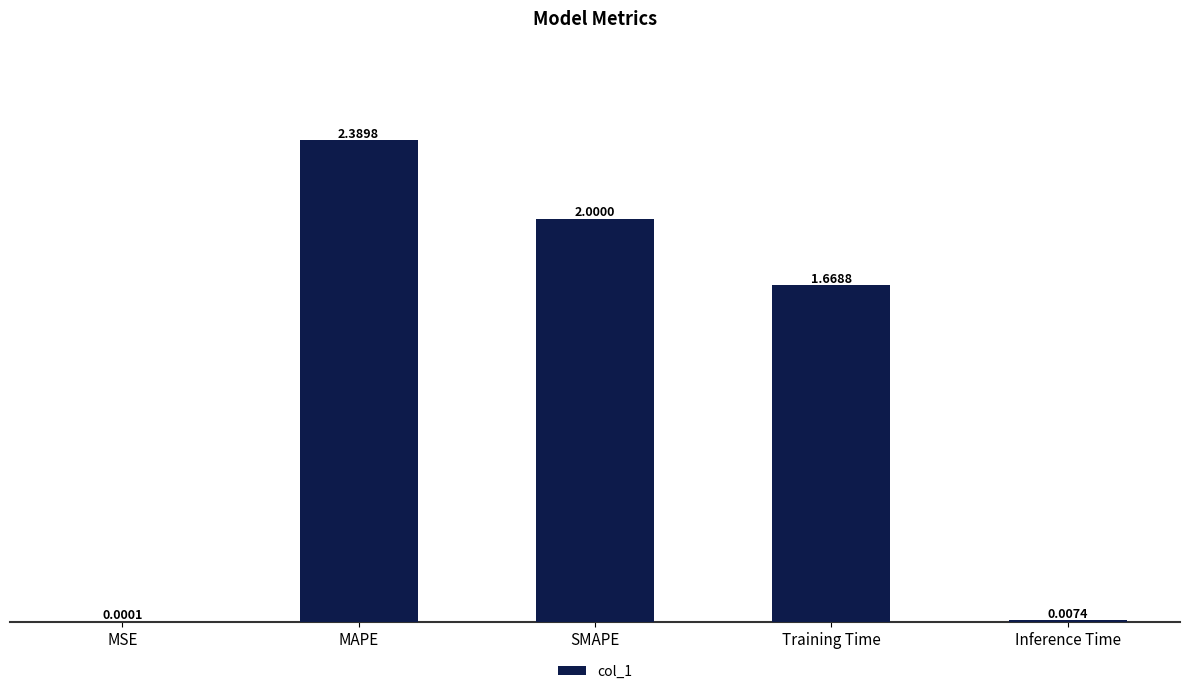

Where does the data first go above 1?

MAPE